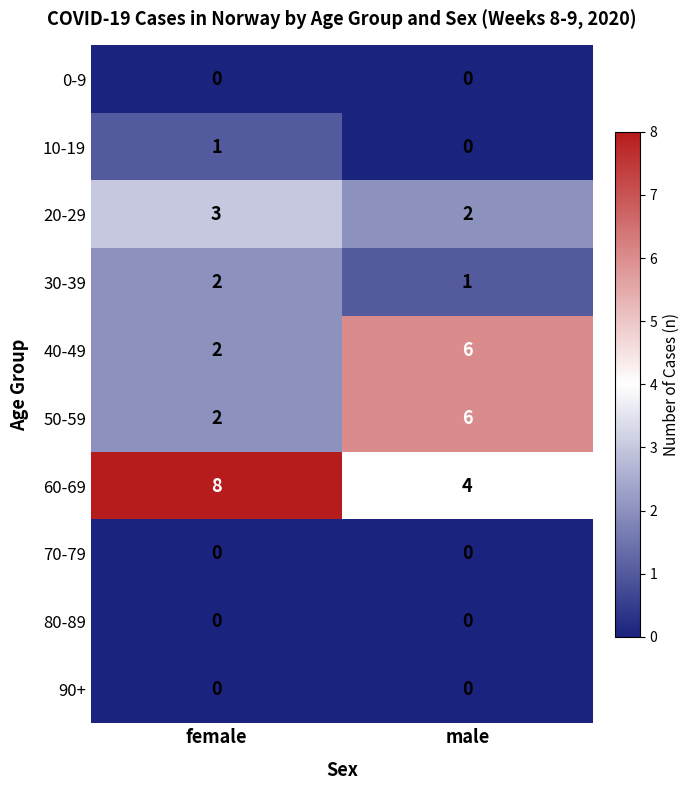

Reading left to right, list all the values displayed in this chart.

0-9: 0	0
10-19: 1	0
20-29: 3	2
30-39: 2	1
40-49: 2	6
50-59: 2	6
60-69: 8	4
70-79: 0	0
80-89: 0	0
90+: 0	0